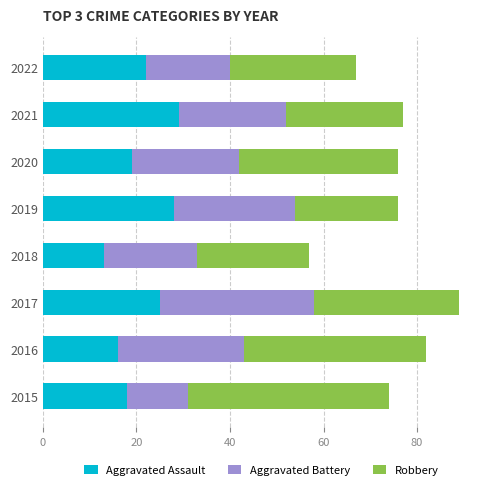

The value of Aggravated Assault at 2022 is 22. True or false?

True